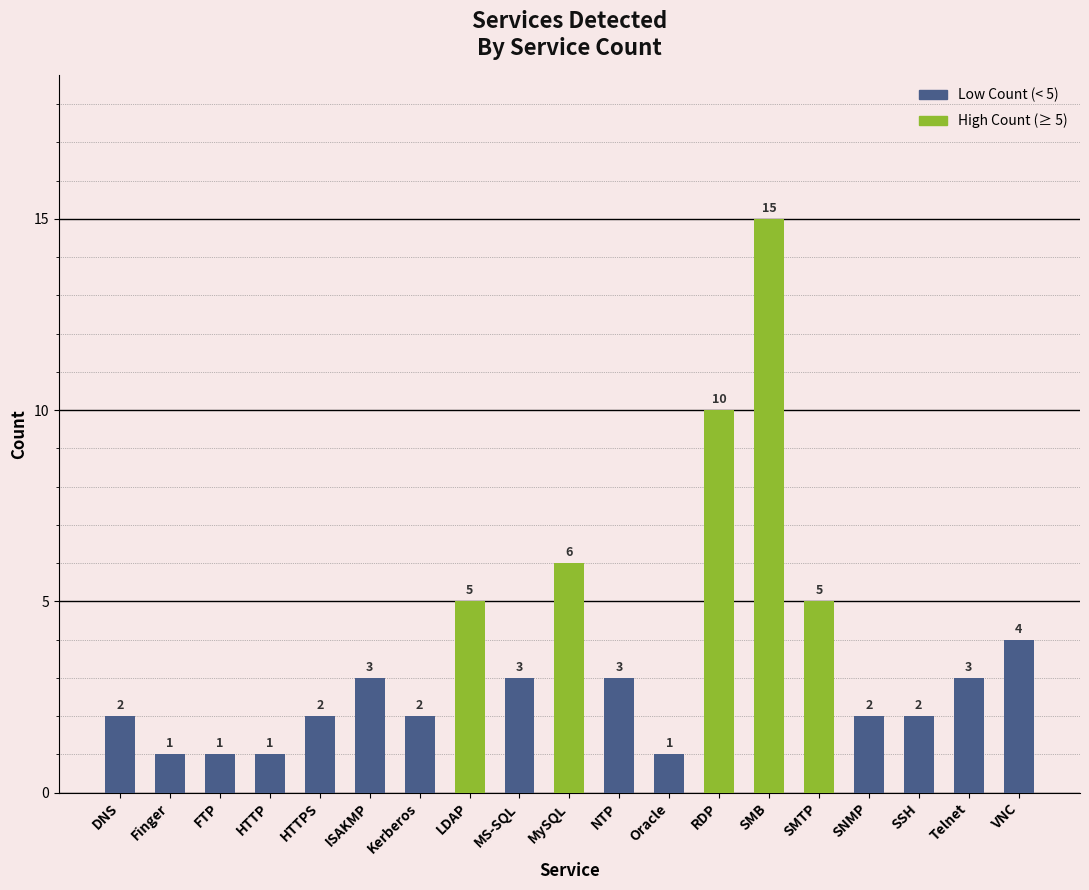

What is the average value?

4